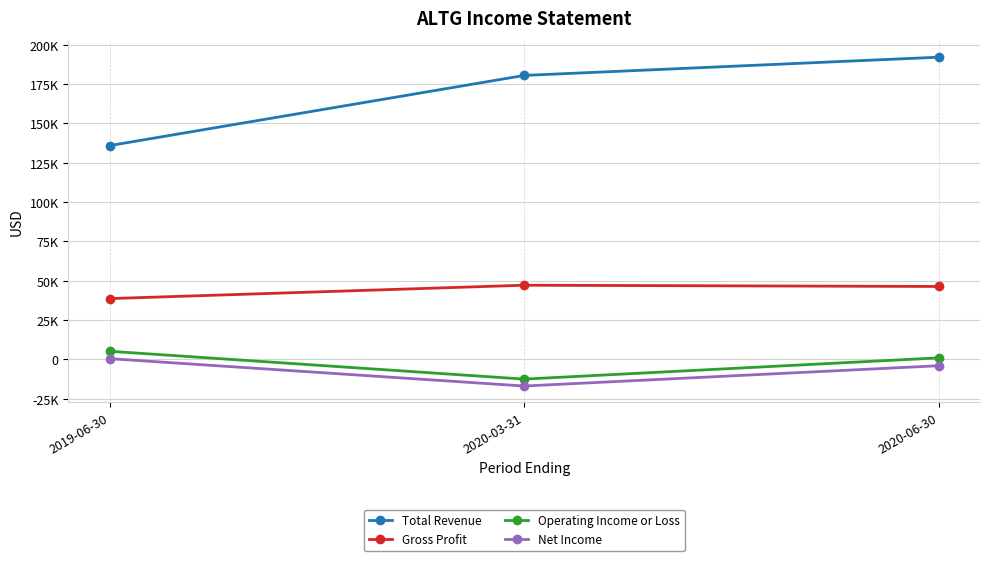

What is the label of the 2nd point from the right?

2020-03-31